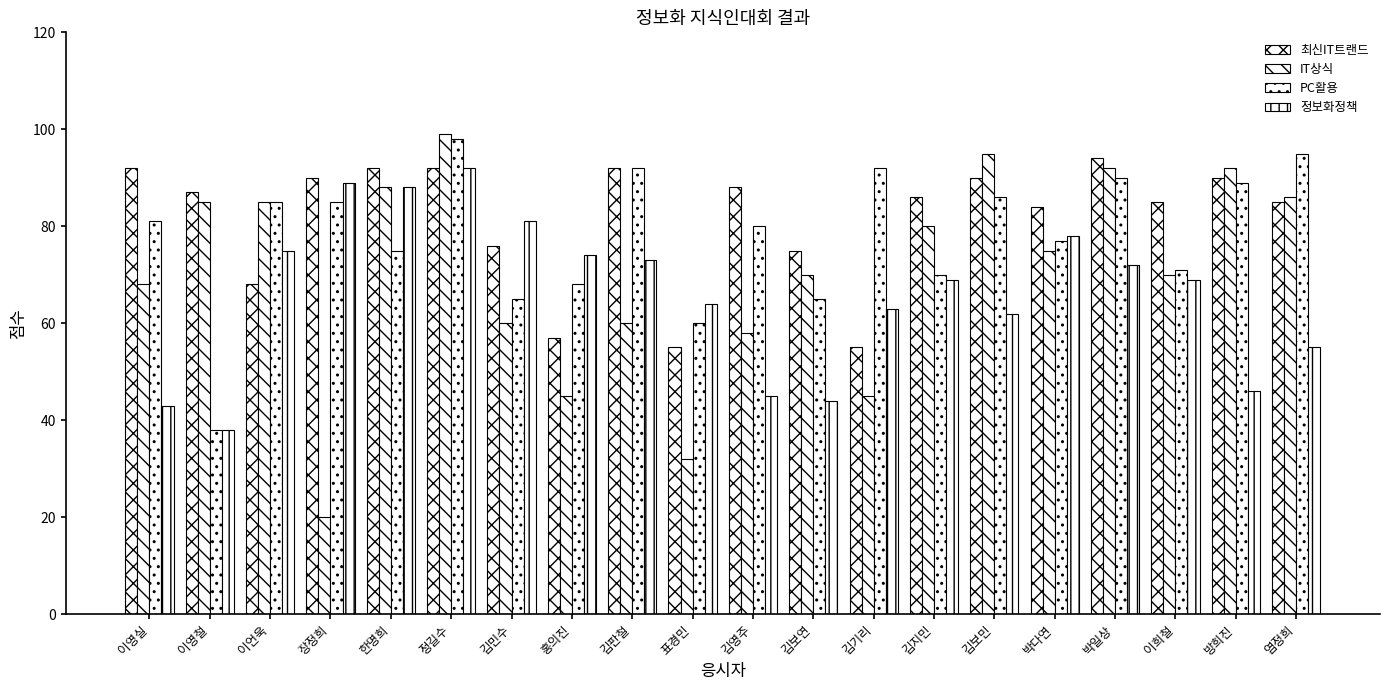

What is the maximum value shown in the chart?

99